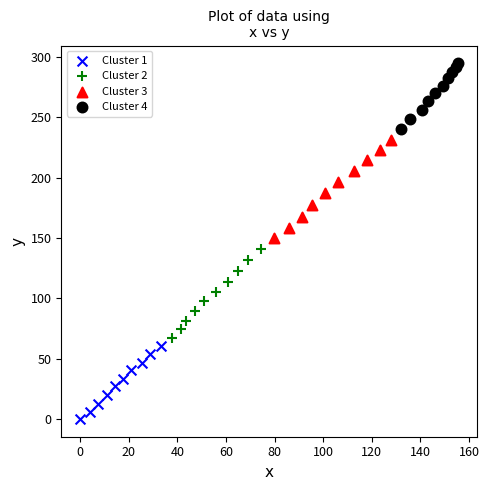

What are all the series names shown in the legend?

Cluster 1, Cluster 2, Cluster 3, Cluster 4